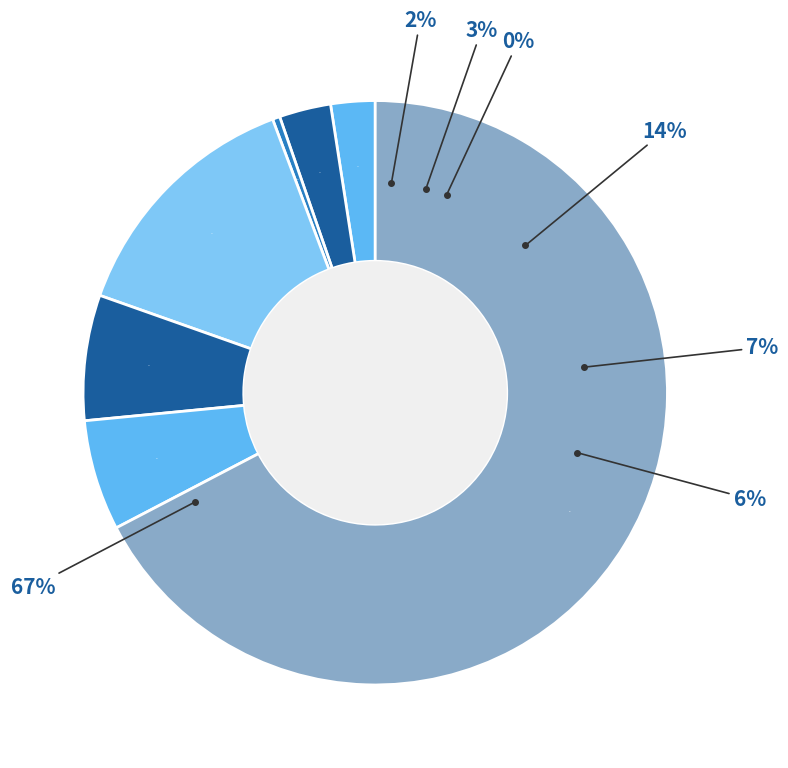

What is the majority slice?

Theft